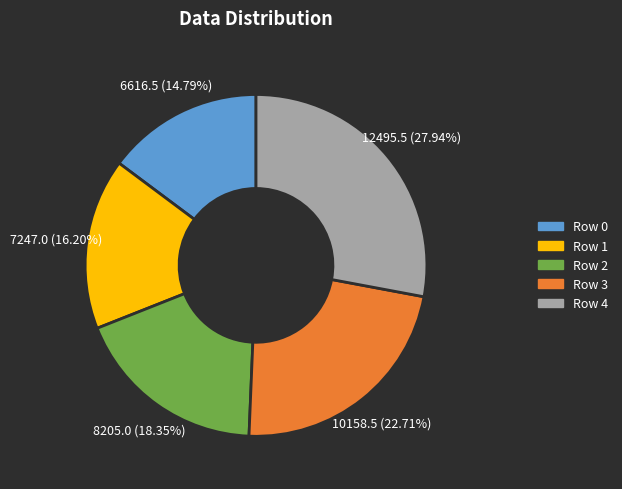

Is there a majority slice in this chart?

No